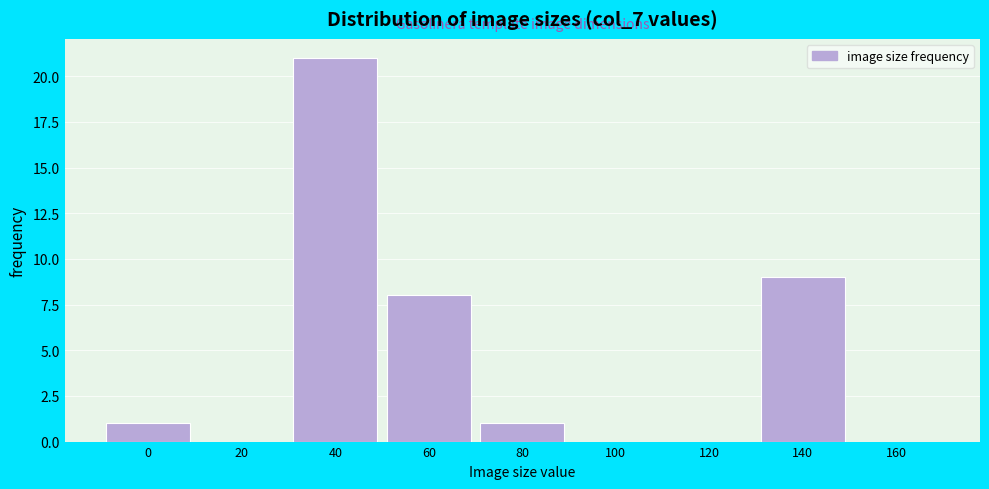

Reading left to right, extract all data points from this chart.

0=1	20=0	40=21	60=8	80=1	100=0	120=0	140=9	160=0